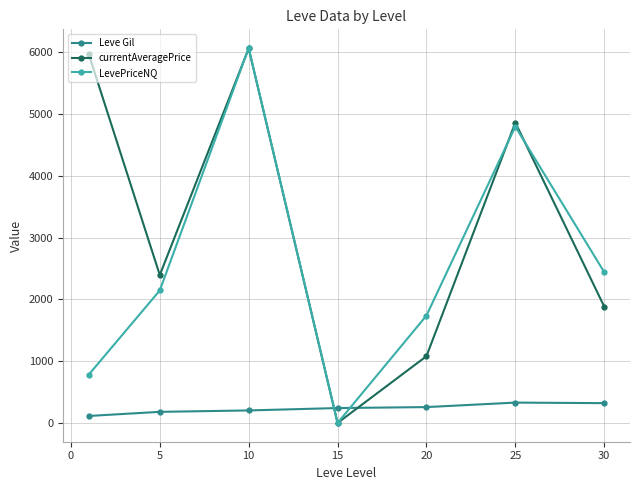

List the series in order of their overall mean, highest first.

currentAveragePrice, LevePriceNQ, Leve Gil